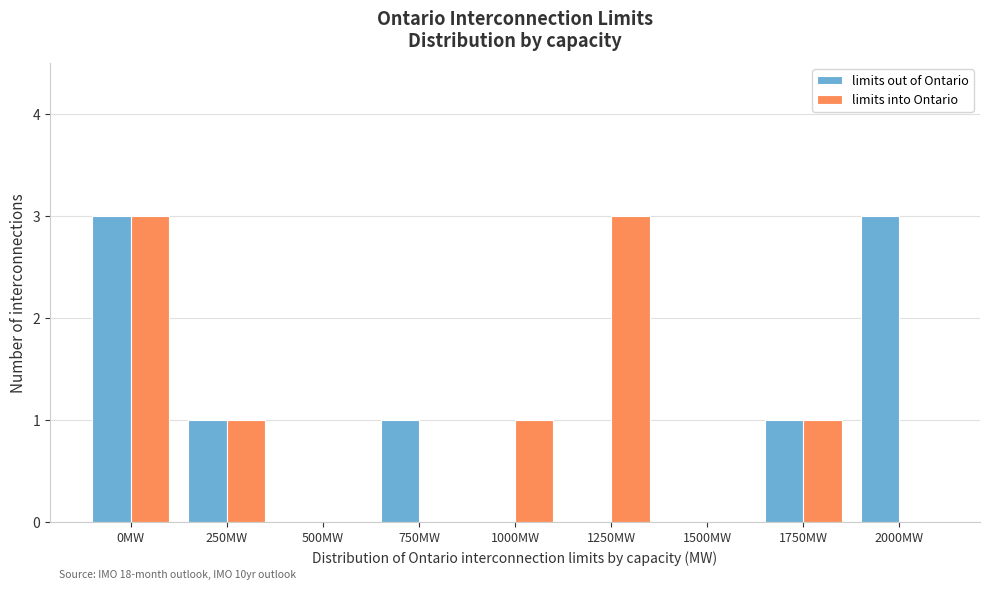

Reading right to left, extract all data points from this chart.

limits out of Ontario: 2000MW=3	1750MW=1	1500MW=0	1250MW=0	1000MW=0	750MW=1	500MW=0	250MW=1	0MW=3
limits into Ontario: 2000MW=0	1750MW=1	1500MW=0	1250MW=3	1000MW=1	750MW=0	500MW=0	250MW=1	0MW=3